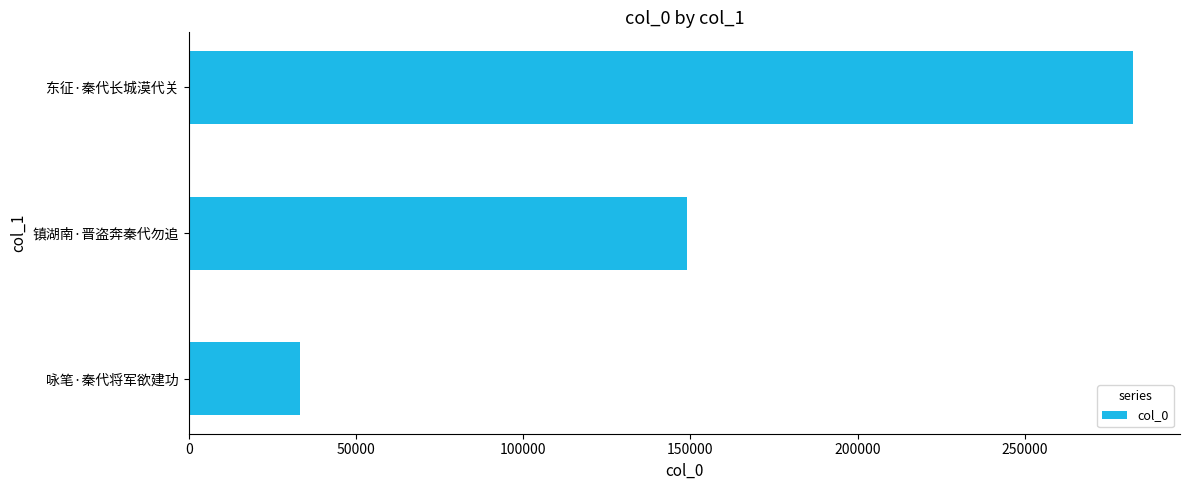

What is the average value?

154853